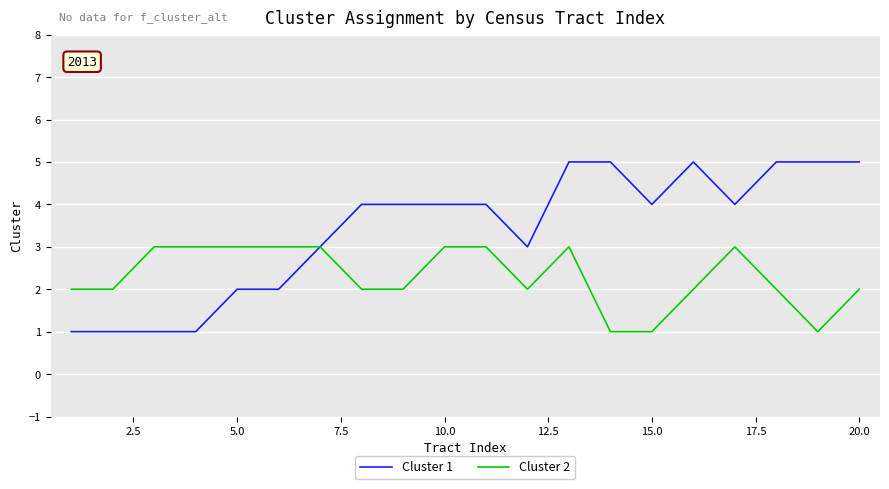

Which series has the largest total across all categories?

Cluster 1